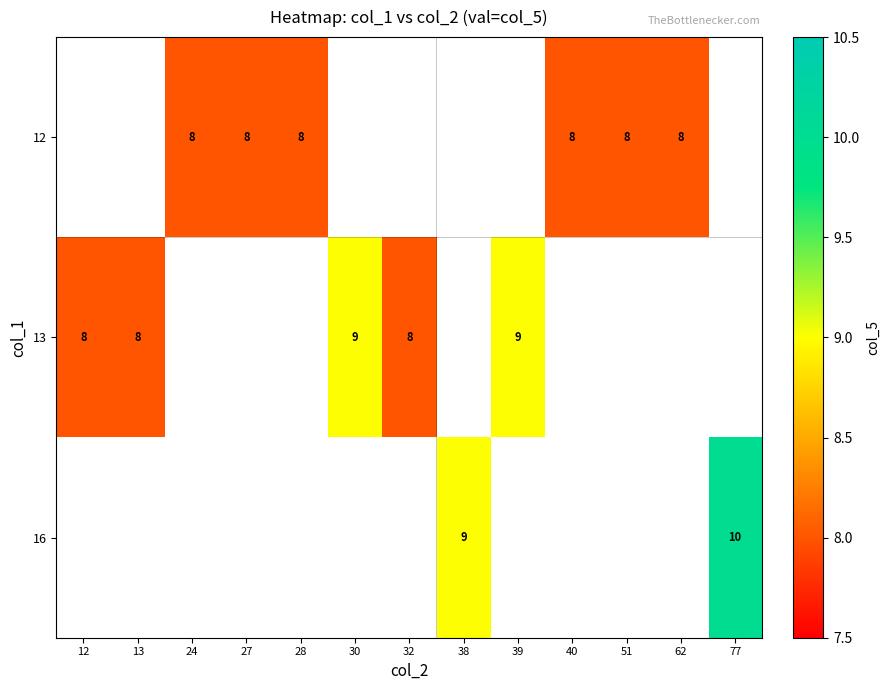

The value of 12 at 24 is 12. True or false?

False